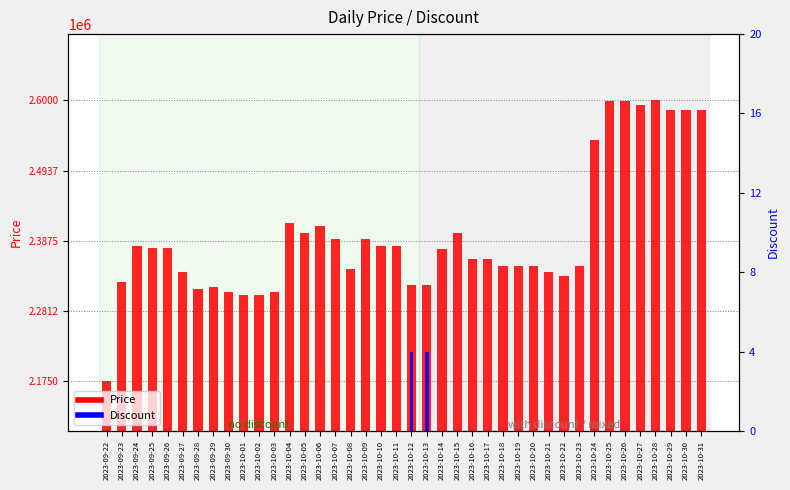

How many values in the Price series exceed 2375000?

19